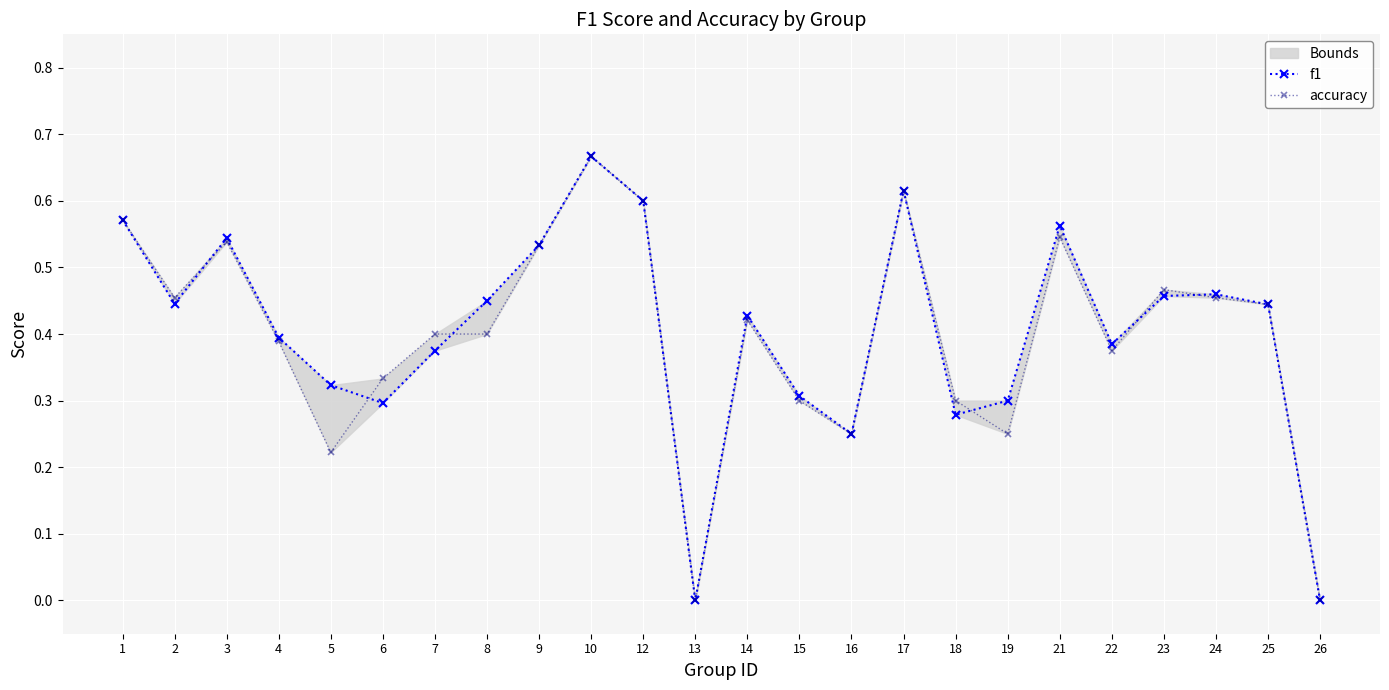

How many data points does each series have?

24